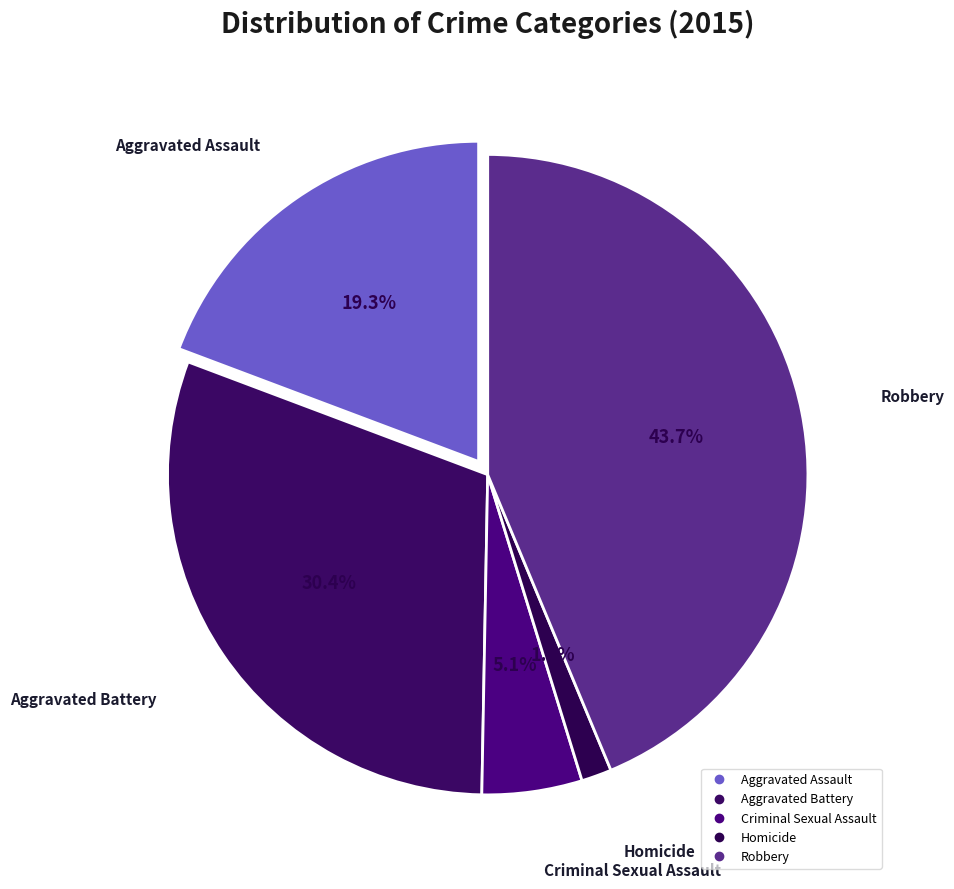

Does Homicide account for over 50% of the chart?

No